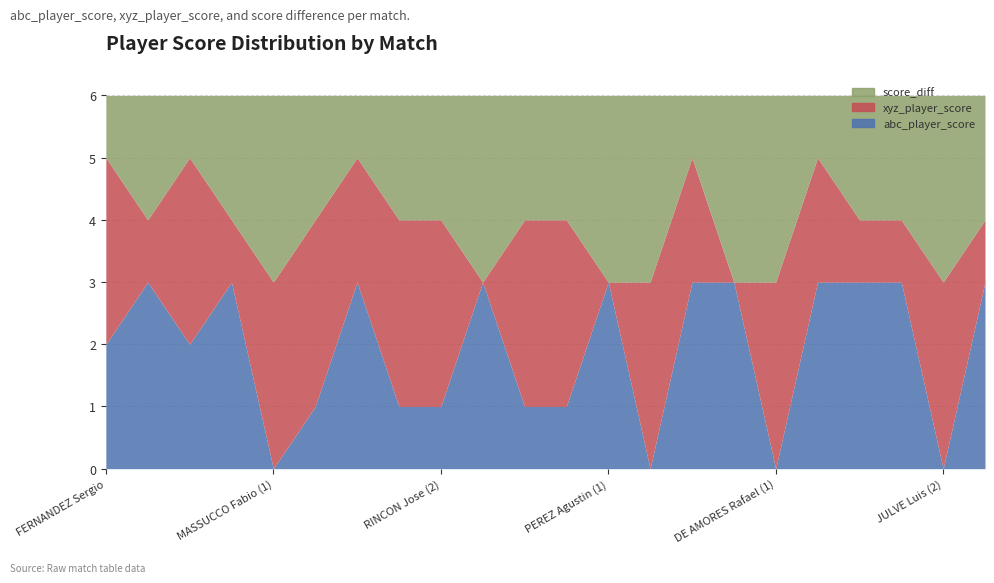

Which series has the largest total across all categories?

score_diff